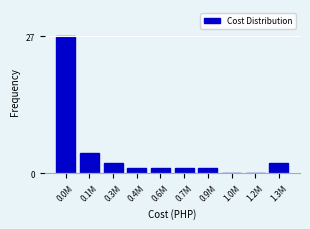

Reading left to right, transcribe all the data shown in this chart.

0.0M=27	0.1M=4	0.3M=2	0.4M=1	0.6M=1	0.7M=1	0.9M=1	1.0M=0	1.2M=0	1.3M=2